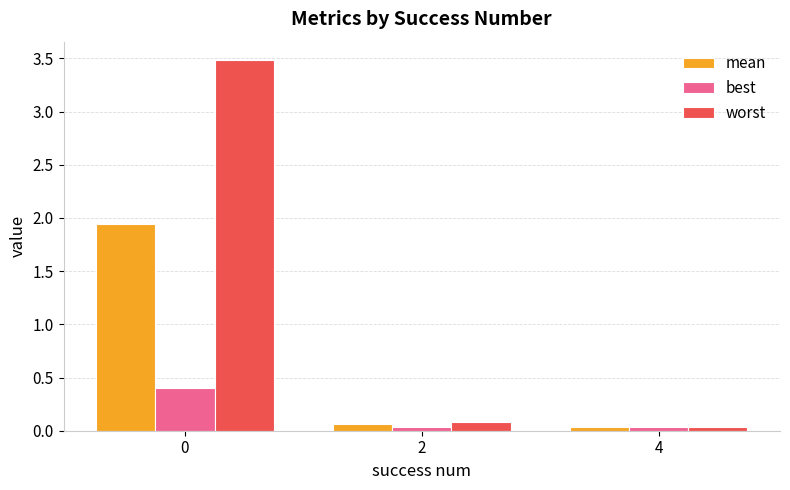

What is the difference between the maximum and minimum values in the worst series?

3.4